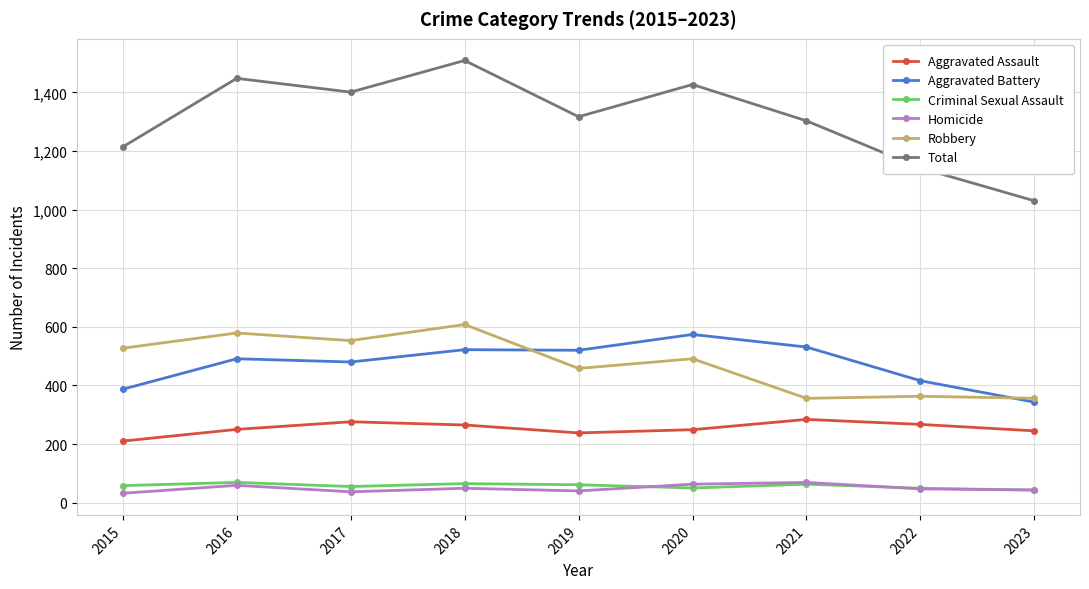

What is the total value across all series at 2017?

2802